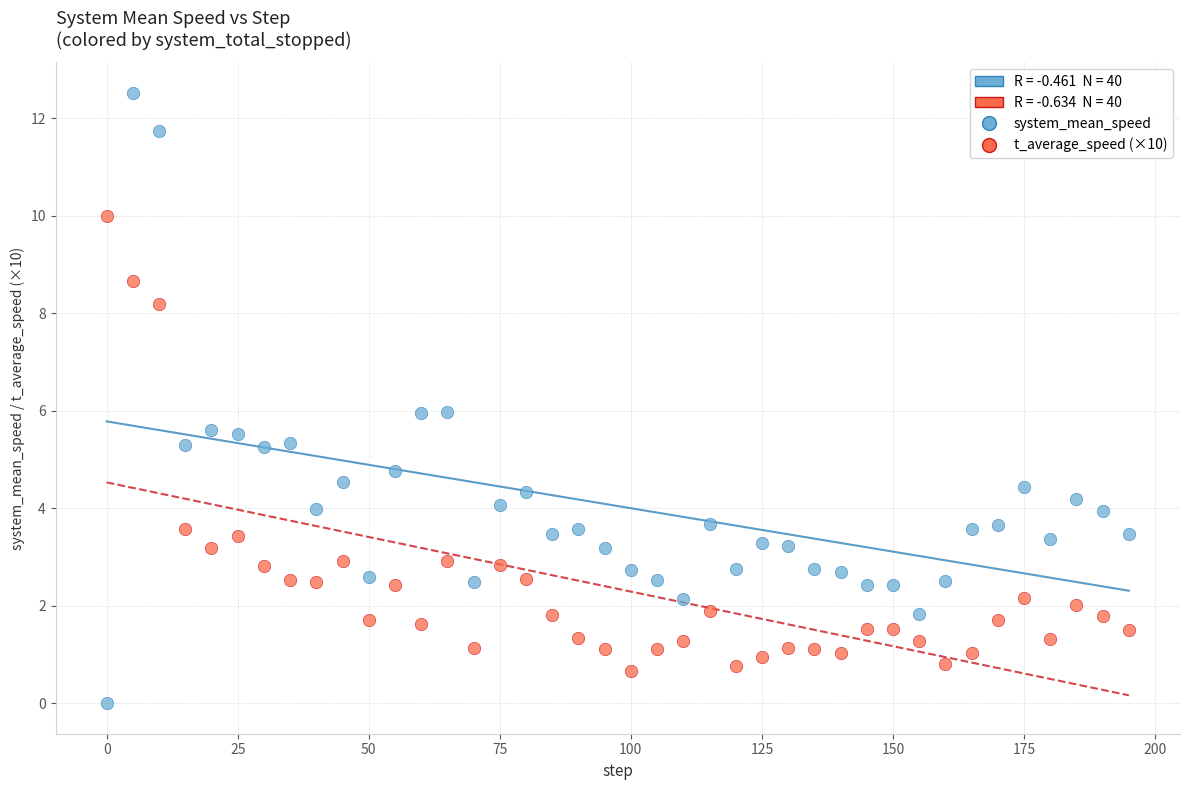

Across all data points, what is the range of X values (max minus min)?

195.0